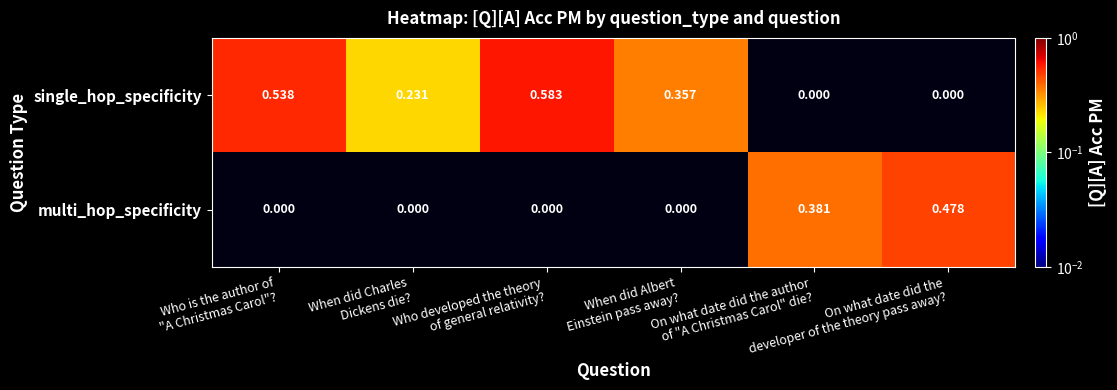

Is it true that single_hop_specificity equals 0.9 at Who developed the theory of general relativity??

False